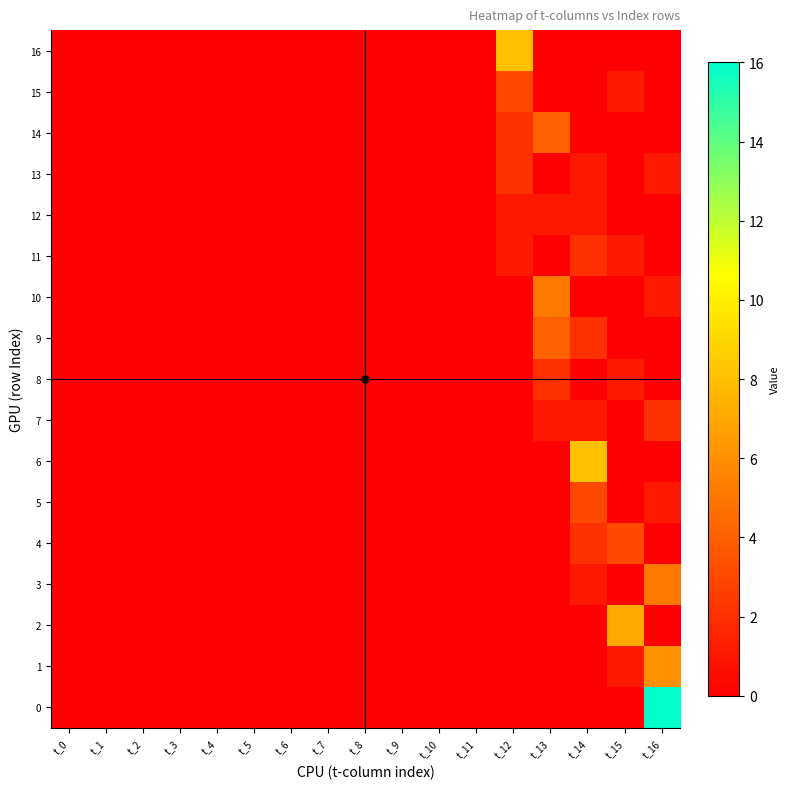

Reading left to right, extract all data points from this chart.

0: t_0=0	t_1=0	t_2=0	t_3=0	t_4=0	t_5=0	t_6=0	t_7=0	t_8=0	t_9=0	t_10=0	t_11=0	t_12=0	t_13=0	t_14=0	t_15=0	t_16=16
1: t_0=0	t_1=0	t_2=0	t_3=0	t_4=0	t_5=0	t_6=0	t_7=0	t_8=0	t_9=0	t_10=0	t_11=0	t_12=0	t_13=0	t_14=0	t_15=1	t_16=6
2: t_0=0	t_1=0	t_2=0	t_3=0	t_4=0	t_5=0	t_6=0	t_7=0	t_8=0	t_9=0	t_10=0	t_11=0	t_12=0	t_13=0	t_14=0	t_15=7	t_16=0
3: t_0=0	t_1=0	t_2=0	t_3=0	t_4=0	t_5=0	t_6=0	t_7=0	t_8=0	t_9=0	t_10=0	t_11=0	t_12=0	t_13=0	t_14=1	t_15=0	t_16=5
4: t_0=0	t_1=0	t_2=0	t_3=0	t_4=0	t_5=0	t_6=0	t_7=0	t_8=0	t_9=0	t_10=0	t_11=0	t_12=0	t_13=0	t_14=2	t_15=3	t_16=0
5: t_0=0	t_1=0	t_2=0	t_3=0	t_4=0	t_5=0	t_6=0	t_7=0	t_8=0	t_9=0	t_10=0	t_11=0	t_12=0	t_13=0	t_14=3	t_15=0	t_16=1
6: t_0=0	t_1=0	t_2=0	t_3=0	t_4=0	t_5=0	t_6=0	t_7=0	t_8=0	t_9=0	t_10=0	t_11=0	t_12=0	t_13=0	t_14=8	t_15=0	t_16=0
7: t_0=0	t_1=0	t_2=0	t_3=0	t_4=0	t_5=0	t_6=0	t_7=0	t_8=0	t_9=0	t_10=0	t_11=0	t_12=0	t_13=1	t_14=1	t_15=0	t_16=2
8: t_0=0	t_1=0	t_2=0	t_3=0	t_4=0	t_5=0	t_6=0	t_7=0	t_8=0	t_9=0	t_10=0	t_11=0	t_12=0	t_13=2	t_14=0	t_15=1	t_16=0
9: t_0=0	t_1=0	t_2=0	t_3=0	t_4=0	t_5=0	t_6=0	t_7=0	t_8=0	t_9=0	t_10=0	t_11=0	t_12=0	t_13=4	t_14=2	t_15=0	t_16=0
10: t_0=0	t_1=0	t_2=0	t_3=0	t_4=0	t_5=0	t_6=0	t_7=0	t_8=0	t_9=0	t_10=0	t_11=0	t_12=0	t_13=5	t_14=0	t_15=0	t_16=1
11: t_0=0	t_1=0	t_2=0	t_3=0	t_4=0	t_5=0	t_6=0	t_7=0	t_8=0	t_9=0	t_10=0	t_11=0	t_12=1	t_13=0	t_14=2	t_15=1	t_16=0
12: t_0=0	t_1=0	t_2=0	t_3=0	t_4=0	t_5=0	t_6=0	t_7=0	t_8=0	t_9=0	t_10=0	t_11=0	t_12=1	t_13=1	t_14=1	t_15=0	t_16=0
13: t_0=0	t_1=0	t_2=0	t_3=0	t_4=0	t_5=0	t_6=0	t_7=0	t_8=0	t_9=0	t_10=0	t_11=0	t_12=2	t_13=0	t_14=1	t_15=0	t_16=1
14: t_0=0	t_1=0	t_2=0	t_3=0	t_4=0	t_5=0	t_6=0	t_7=0	t_8=0	t_9=0	t_10=0	t_11=0	t_12=2	t_13=4	t_14=0	t_15=0	t_16=0
15: t_0=0	t_1=0	t_2=0	t_3=0	t_4=0	t_5=0	t_6=0	t_7=0	t_8=0	t_9=0	t_10=0	t_11=0	t_12=3	t_13=0	t_14=0	t_15=1	t_16=0
16: t_0=0	t_1=0	t_2=0	t_3=0	t_4=0	t_5=0	t_6=0	t_7=0	t_8=0	t_9=0	t_10=0	t_11=0	t_12=8	t_13=0	t_14=0	t_15=0	t_16=0